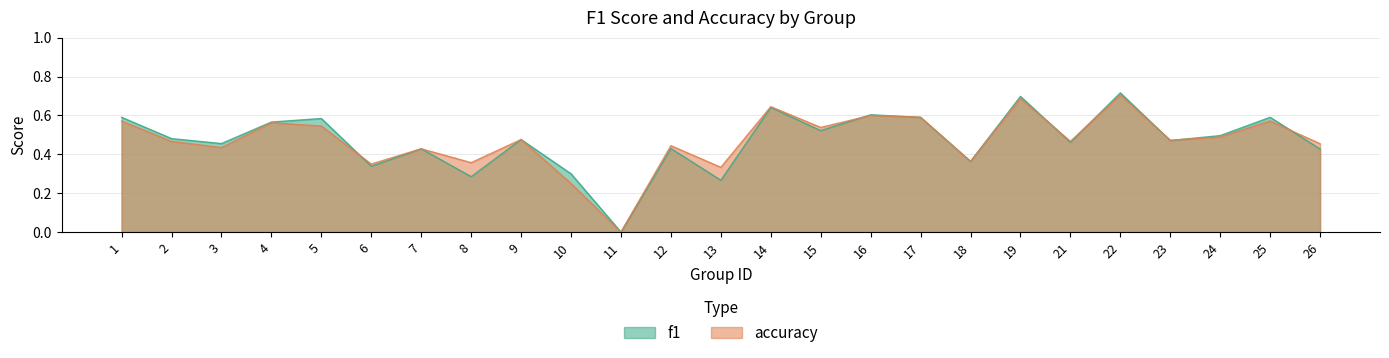

Does the chart display data point markers on the line(s)?

No